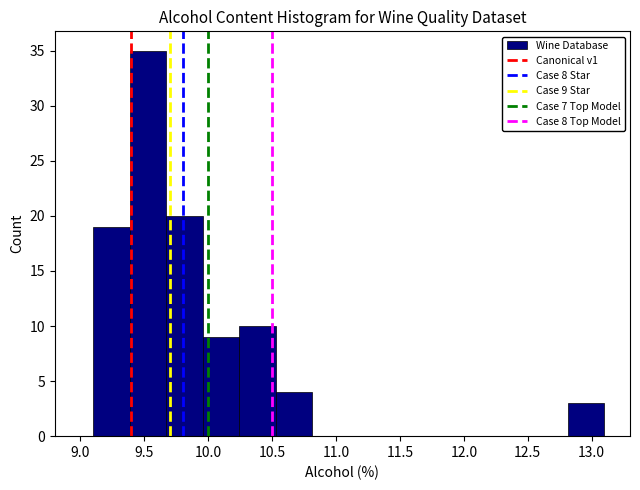

Which range on the x-axis has the tallest bar?

9.40 to 9.65